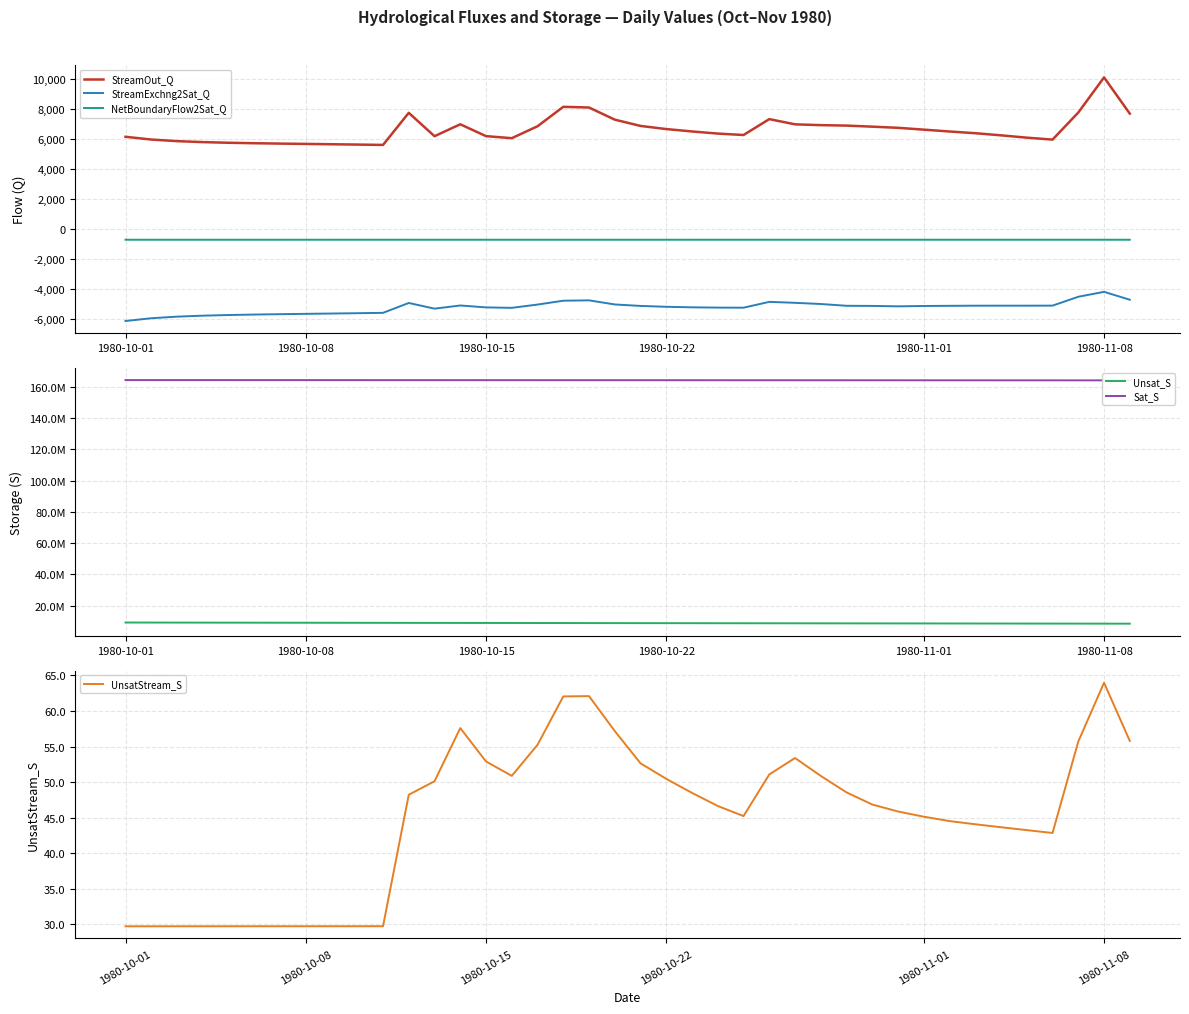

Reading left to right, what are all the values shown in this chart?

StreamOut_Q: 6143.2	5959.3	5852.8	5788.0	5744.9	5713.5	5688.5	5666.4	5645.3	5623.4	5599.5	7740.9	6181.2	6976.5	6186.5	6049.2	6844.7	8141.1	8094.9	7286.4	6867.0	6658.1	6498.1	6356.9	6261.4	7321.0	6973.9	6919.6	6889.1	6818.4	6740.9	6619.4	6495.8	6381.7	6239.3	6085.1	5954.9	7760.0	10102.9	7688.6
StreamExchng2Sat_Q: -6143.2	-5959.3	-5852.8	-5788.0	-5744.9	-5713.5	-5688.5	-5666.4	-5645.3	-5623.4	-5599.5	-4940.6	-5320.6	-5109.3	-5236.3	-5266.4	-5047.8	-4789.9	-4766.4	-5040.0	-5138.1	-5195.8	-5231.7	-5250.4	-5255.8	-4867.2	-4930.9	-5010.1	-5128.8	-5137.5	-5165.6	-5142.7	-5130.9	-5122.9	-5121.4	-5121.4	-5118.9	-4527.6	-4197.8	-4724.1
NetBoundaryFlow2Sat_Q: -724.0	-724.0	-724.0	-723.9	-723.9	-723.9	-723.8	-723.8	-723.8	-723.7	-723.7	-723.9	-723.9	-723.9	-723.9	-723.8	-723.8	-724.0	-724.0	-724.0	-723.9	-723.8	-723.8	-723.7	-723.7	-723.8	-723.8	-723.8	-723.7	-723.7	-723.7	-723.7	-723.7	-723.6	-723.6	-723.6	-723.5	-723.7	-723.9	-723.9
Unsat_S: 9138985.0	9118175.0	9097460.0	9076853.0	9056360.0	9035988.0	9015721.0	8995570.0	8975528.0	8955598.0	8935773.0	8915996.0	8896419.0	8876933.0	8857592.0	8838365.0	8819231.0	8800156.0	8781200.0	8762407.0	8743748.0	8725221.0	8706817.0	8688519.0	8670335.0	8652241.0	8634245.0	8616354.0	8598573.0	8580902.0	8563341.0	8545889.0	8528529.0	8511259.0	8494080.0	8477009.0	8460047.0	8443145.0	8426296.0	8409616.0
Sat_S: 164350000.0	164345900.0	164341900.0	164337900.0	164334000.0	164330000.0	164325900.0	164321900.0	164317800.0	164313600.0	164309500.0	164305700.0	164301500.0	164297400.0	164293100.0	164288700.0	164284400.0	164280300.0	164276200.0	164272600.0	164267900.0	164263100.0	164258300.0	164253400.0	164248400.0	164243500.0	164238600.0	164233600.0	164228900.0	164223600.0	164218700.0	164213200.0	164207700.0	164202200.0	164196700.0	164191000.0	164185300.0	164180000.0	164174900.0	164169200.0
UnsatStream_S: 29.7	29.7	29.7	29.7	29.7	29.7	29.7	29.7	29.7	29.7	29.7	48.2	50.1	57.6	52.9	50.9	55.2	62.0	62.1	57.2	52.6	50.5	48.5	46.6	45.2	51.1	53.4	50.9	48.5	46.8	45.9	45.1	44.5	44.1	43.6	43.2	42.8	55.7	64.0	55.8